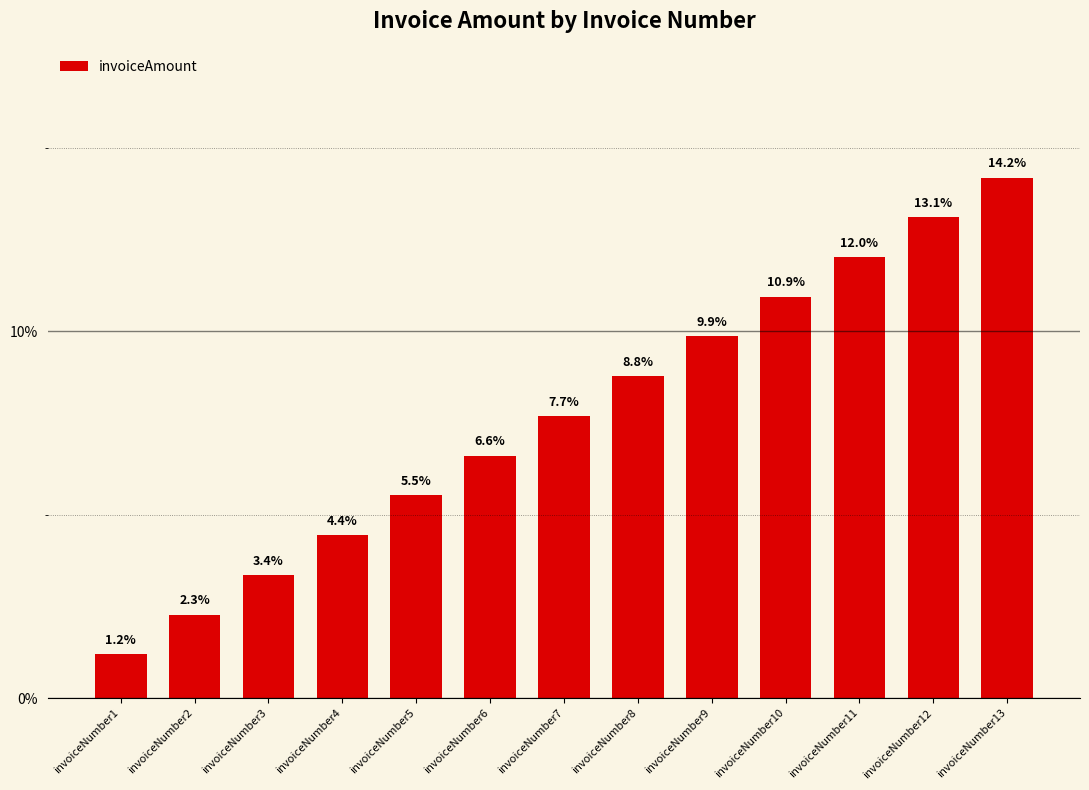

List the labels in order of value, largest first.

invoiceNumber13, invoiceNumber12, invoiceNumber11, invoiceNumber10, invoiceNumber9, invoiceNumber8, invoiceNumber7, invoiceNumber6, invoiceNumber5, invoiceNumber4, invoiceNumber3, invoiceNumber2, invoiceNumber1